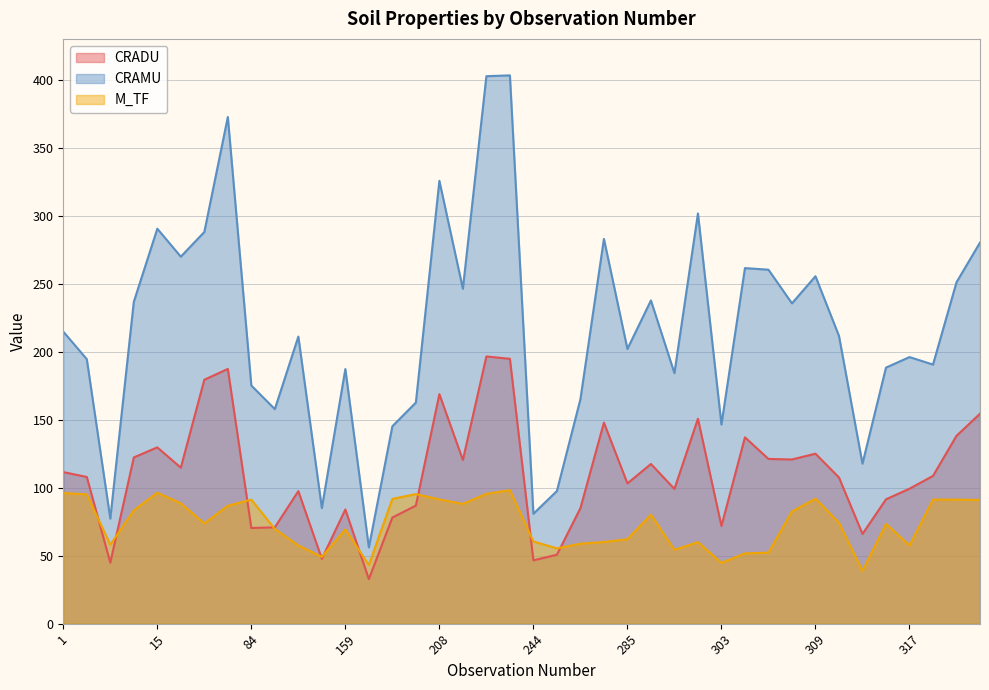

In CRAMU, how many points are lower than both neighbors (excluding endpoints)?

13